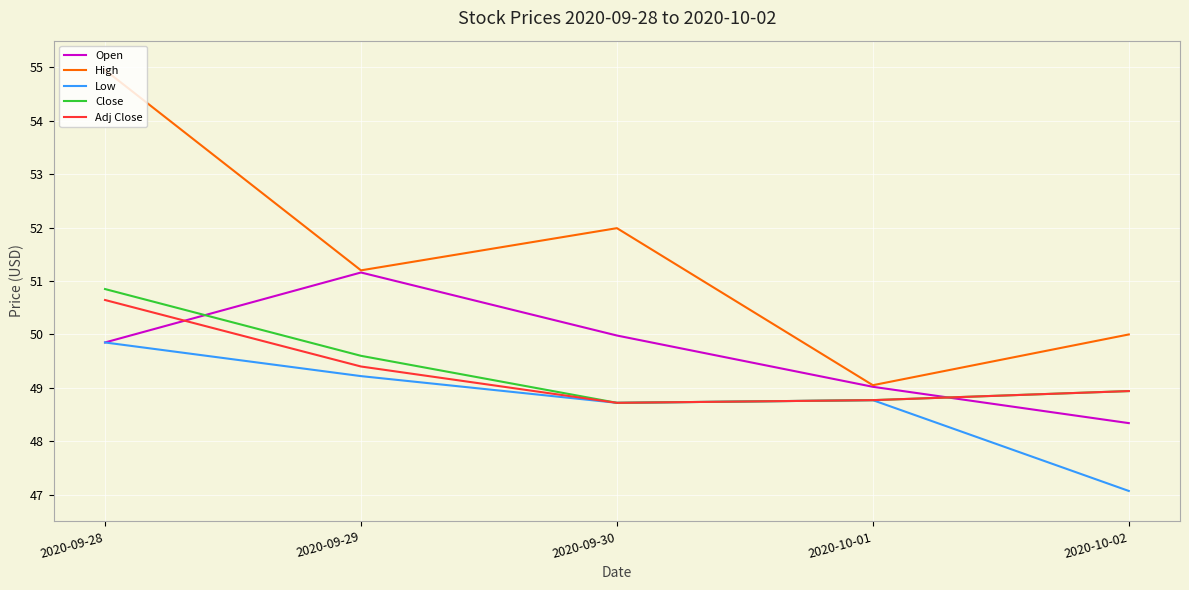

How many lines are shown in the chart?

5